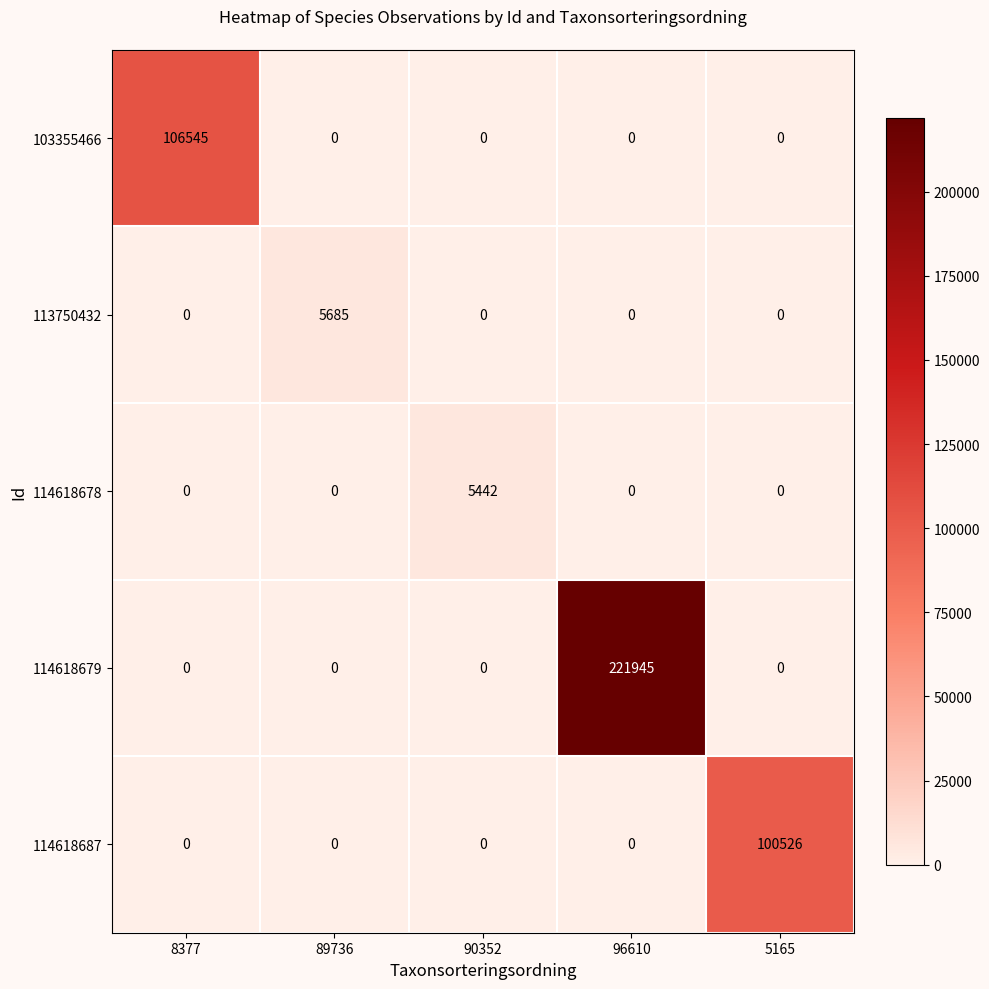

List the series in order of their peak value, highest first.

114618679, 103355466, 114618687, 113750432, 114618678